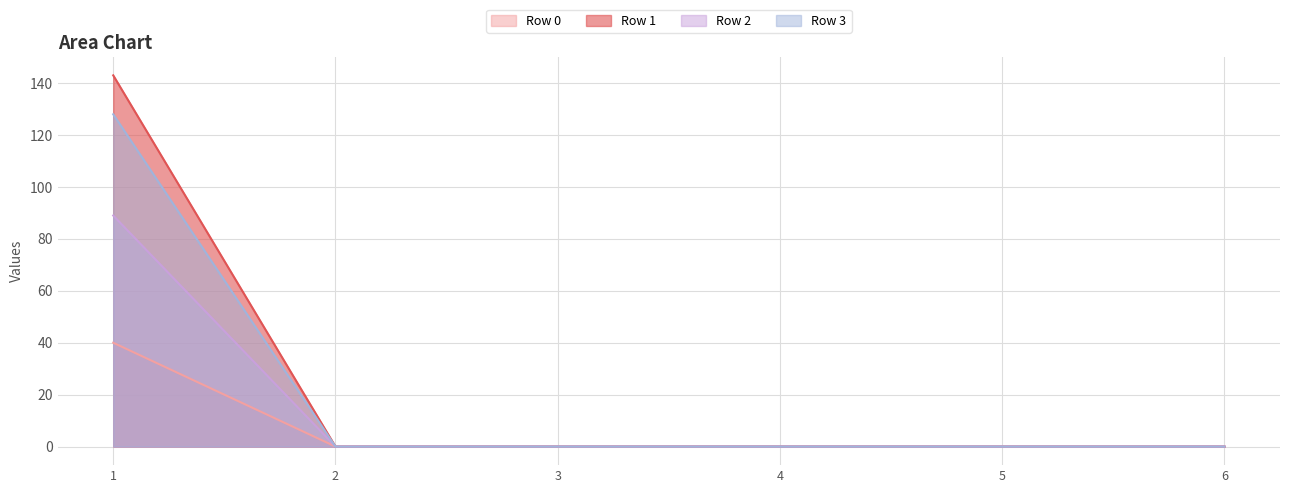

Rank the categories by Row 3 value from lowest to highest.

2, 3, 4, 5, 6, 1